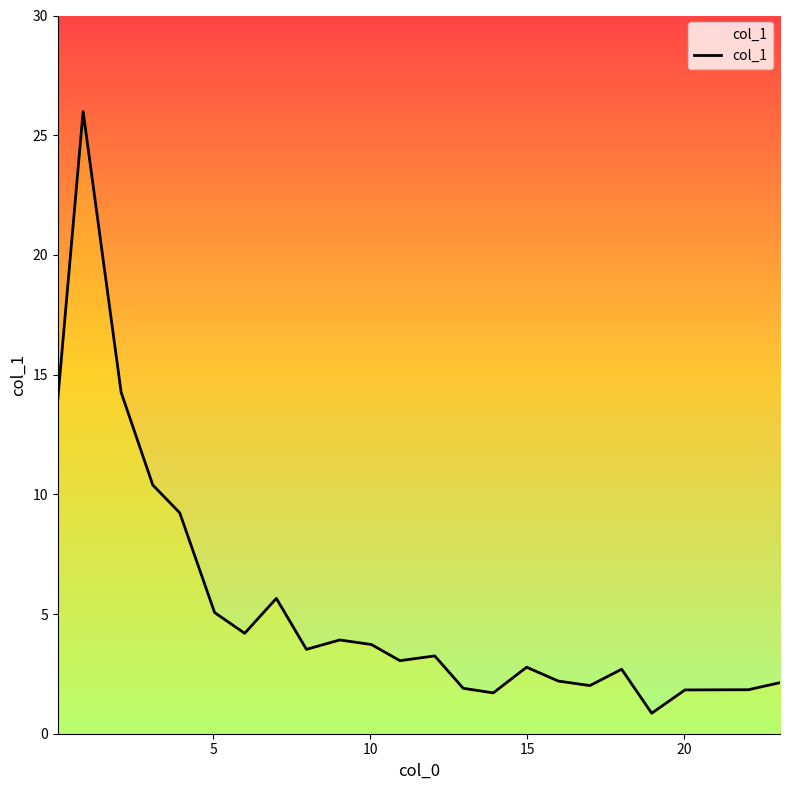

What is the sum of all values?

128.0